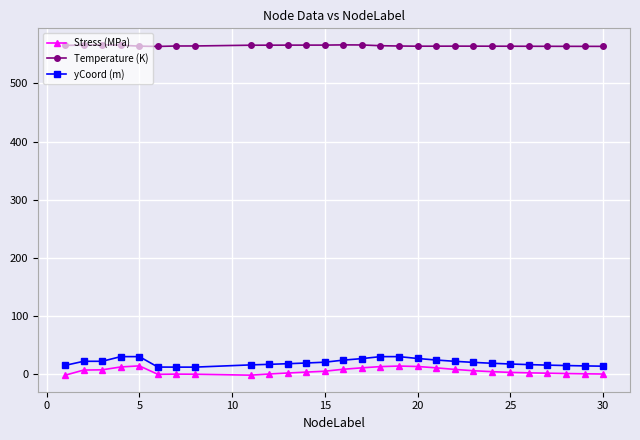

What is the maximum value for Temperature (K)?

566.3